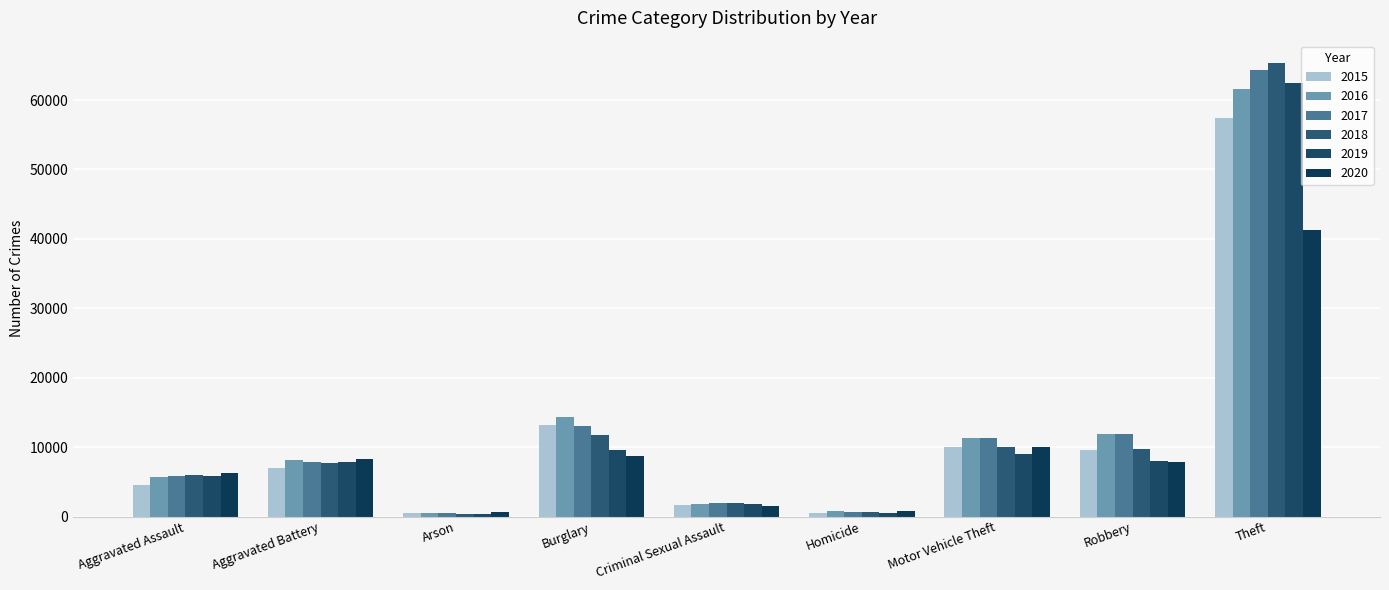

What position from the left is Arson?

3